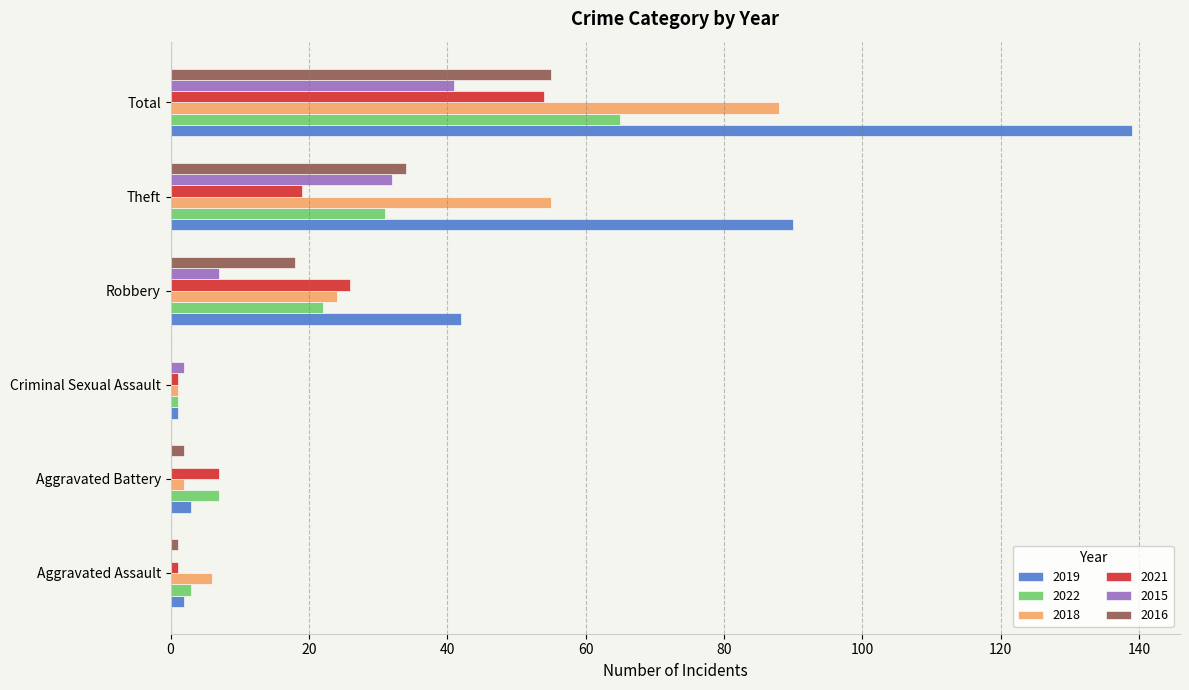

How many distinct data groups are displayed?

6